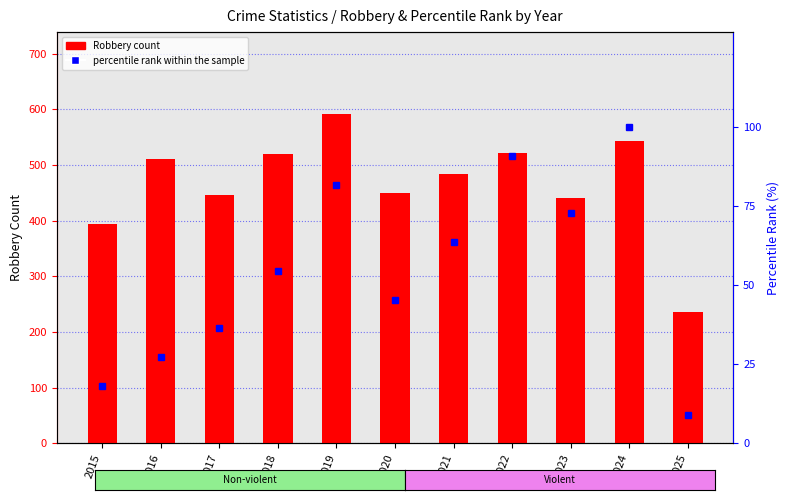

List the series in order of their peak value, highest first.

Robbery count, percentile rank within the sample